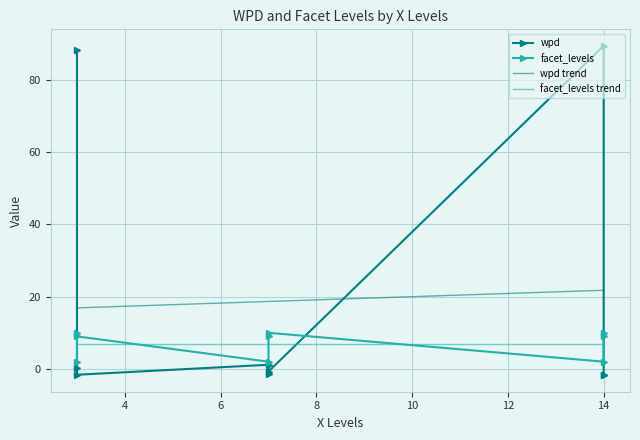

At which category does facet_levels reach its first local peak?

3